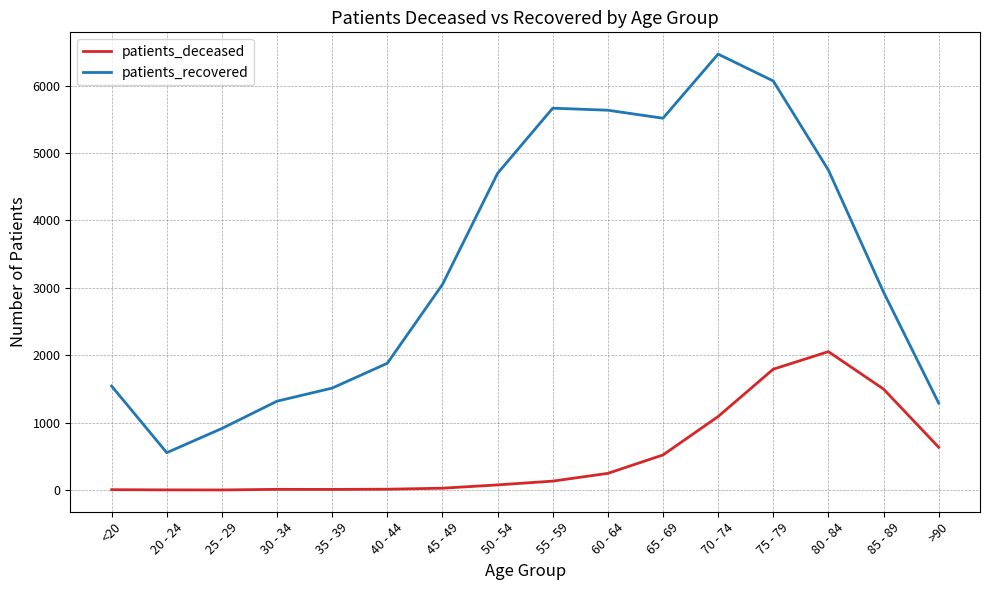

What is the maximum value shown in the chart?

6467